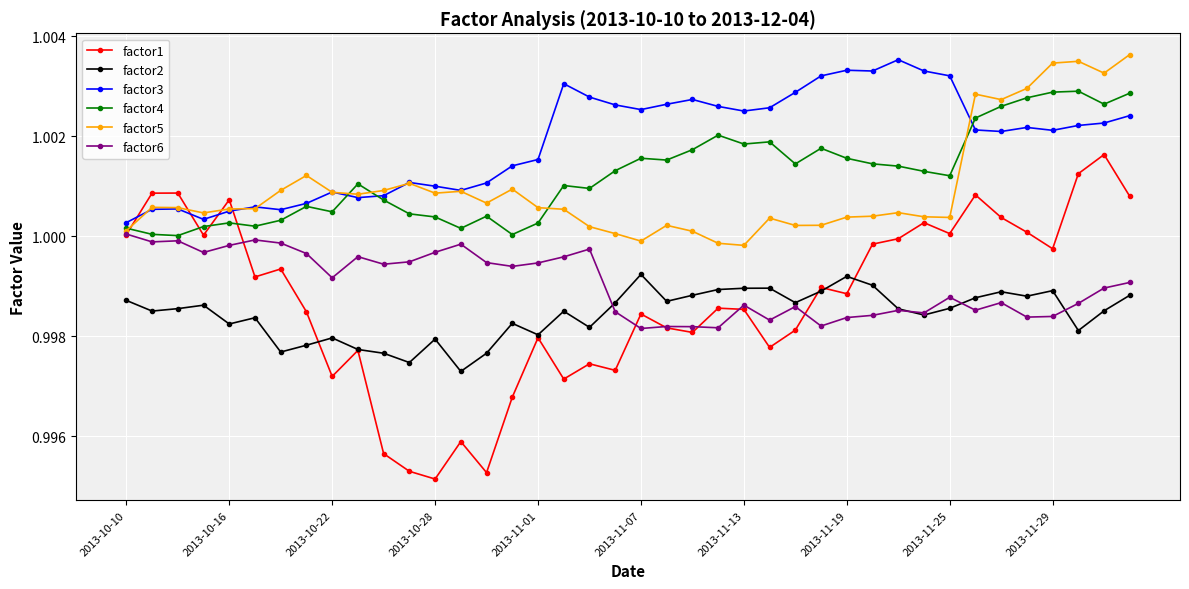

Which series has the largest total across all categories?

factor3